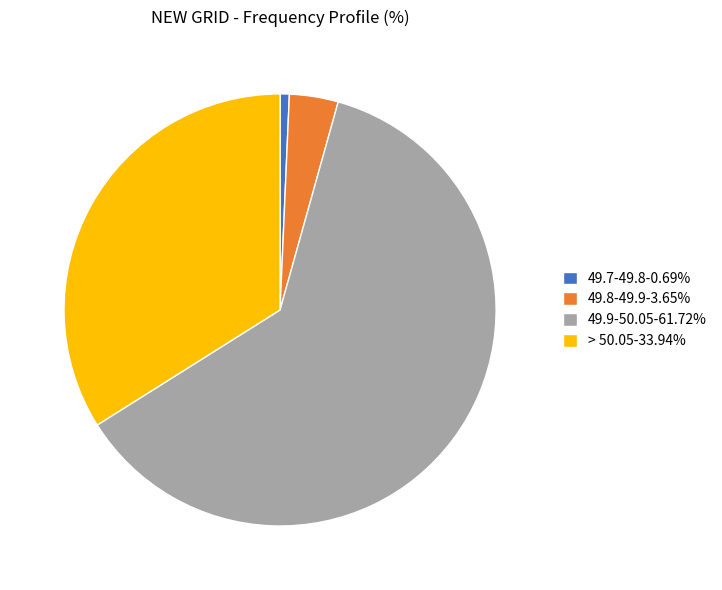

What is the majority slice?

49.9-50.05